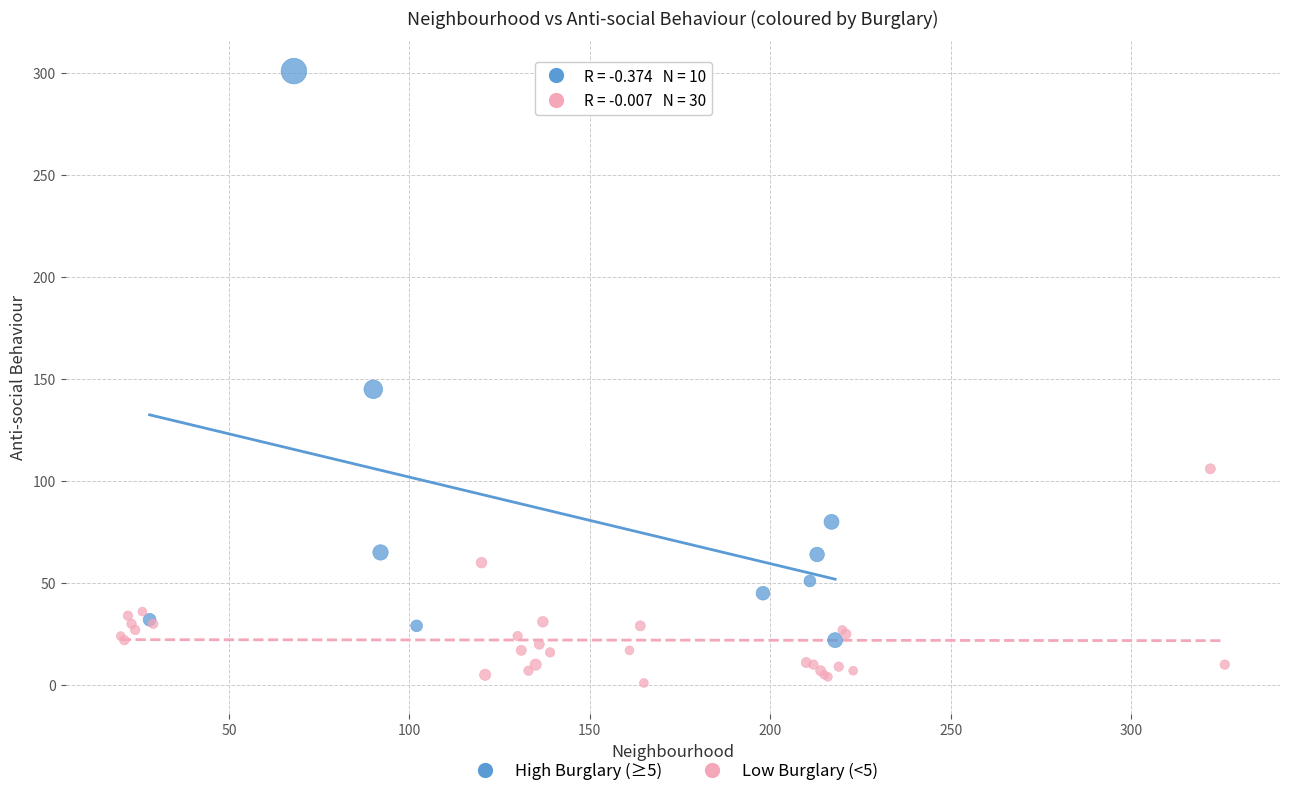

Which series contains the lowest Y value?

Low Burglary (<5)